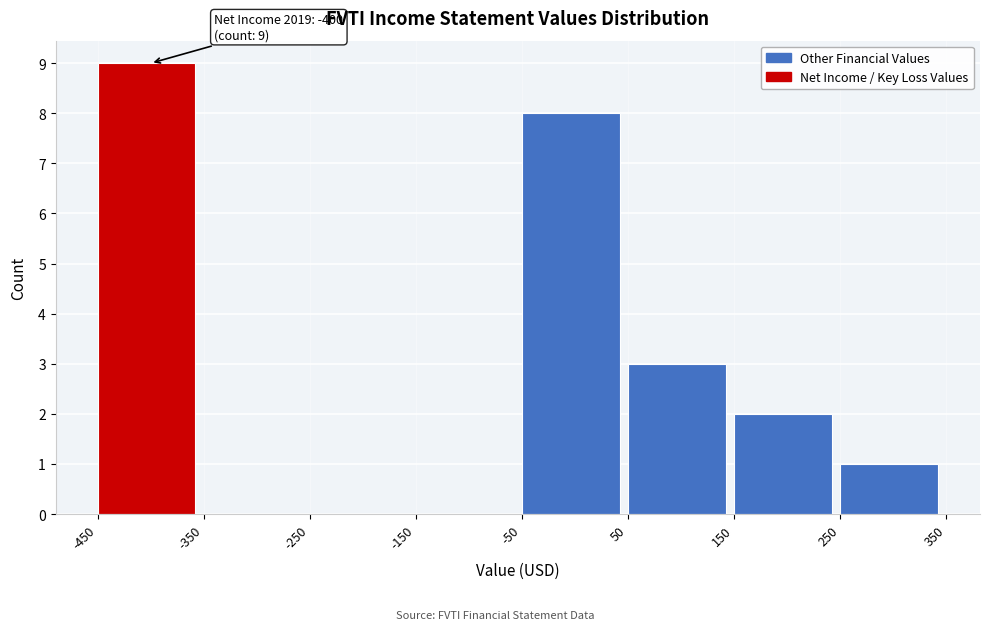

Over which range of the x-axis is the bar tallest?

-450 to -350